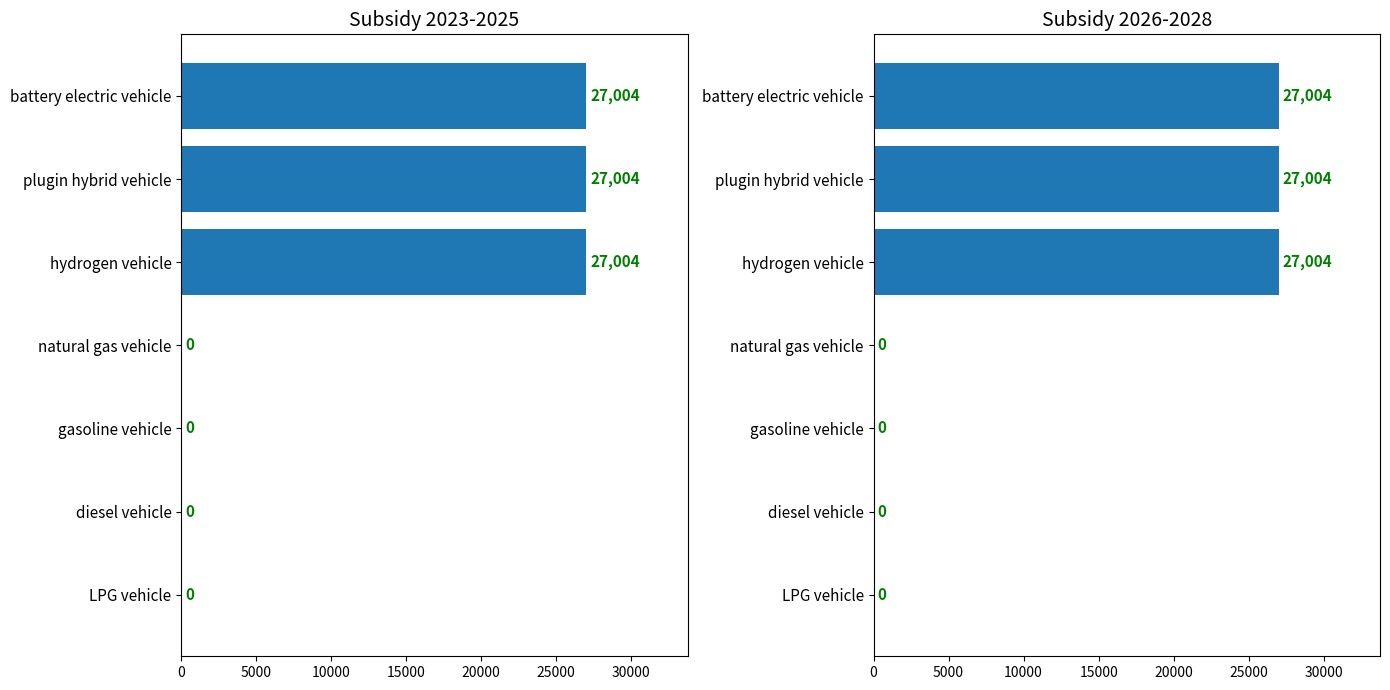

Reading left to right, list all the values displayed in this chart.

Subsidy 2023-2025: 27004	27004	27004	0	0	0	0
Subsidy 2026-2028: 27004	27004	27004	0	0	0	0